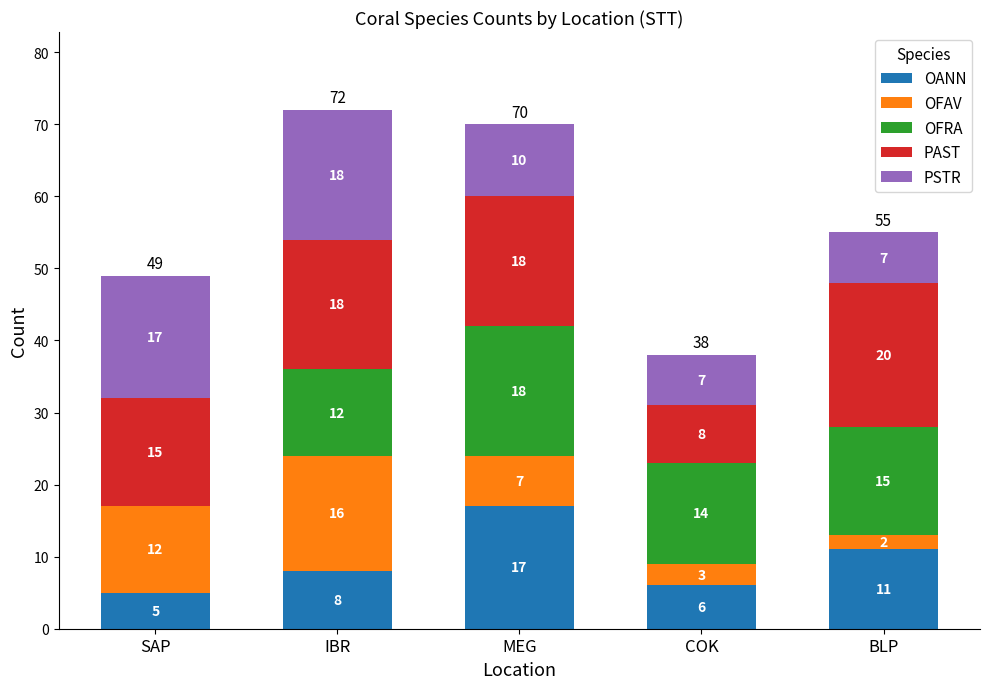

Are the bars grouped side by side (vs. stacked)?

No